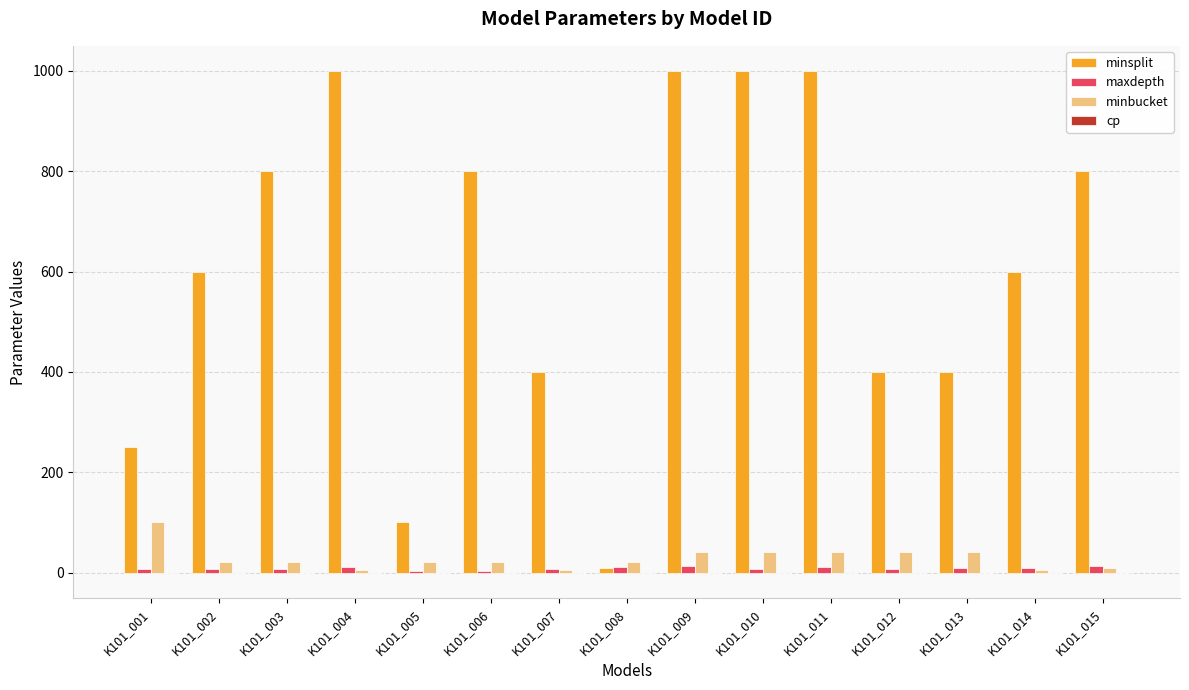

What is the sum of all minsplit values?

9160.0